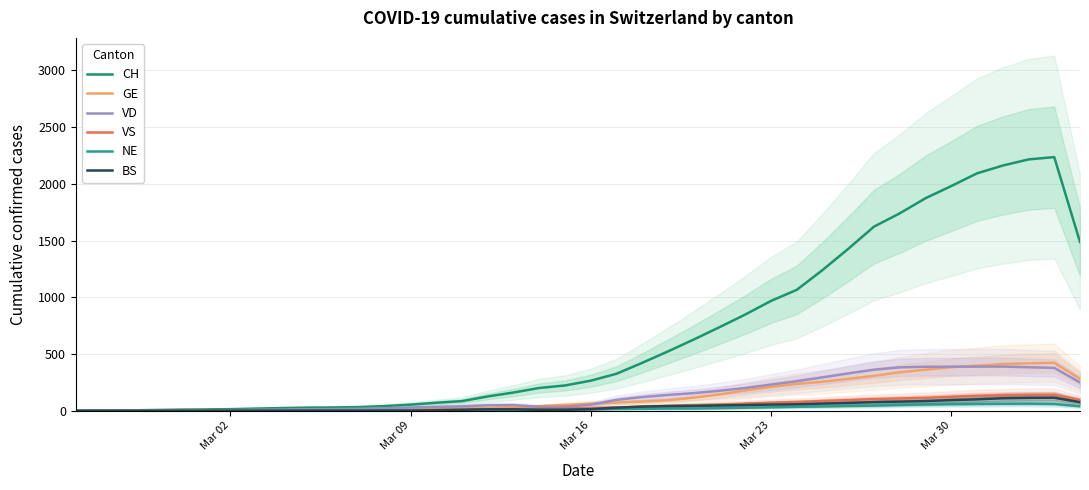

What is the lowest value of the GE series?

0.3